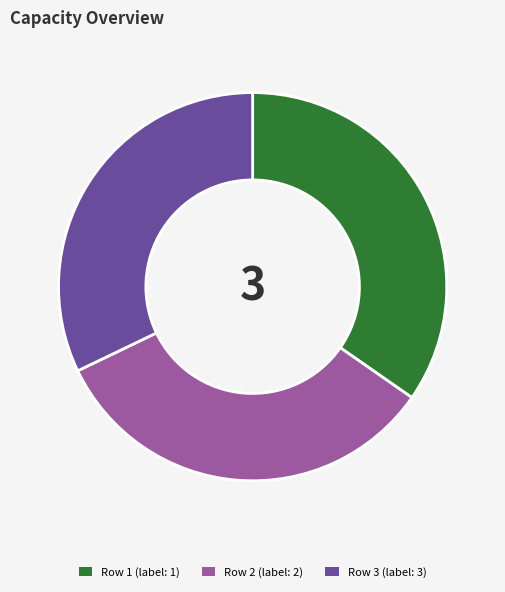

Combined, do Row 3 and Row 1 account for over 50%?

Yes